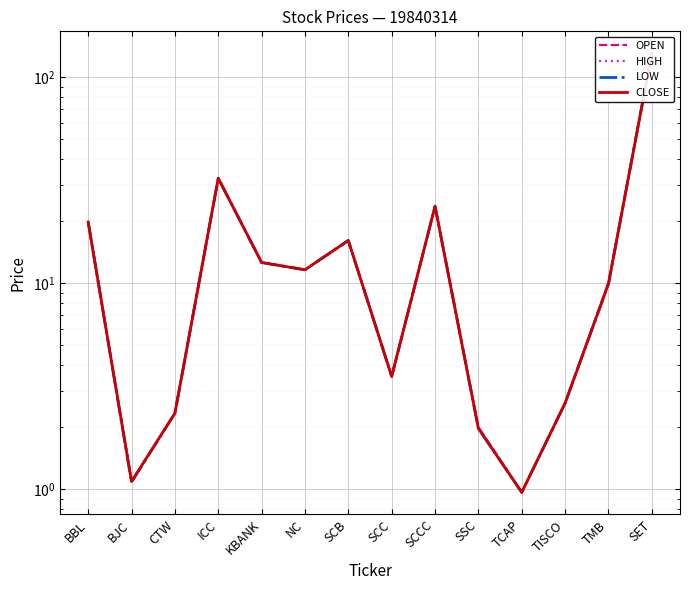

Is it true that CLOSE equals 16.8 at KBANK?

False